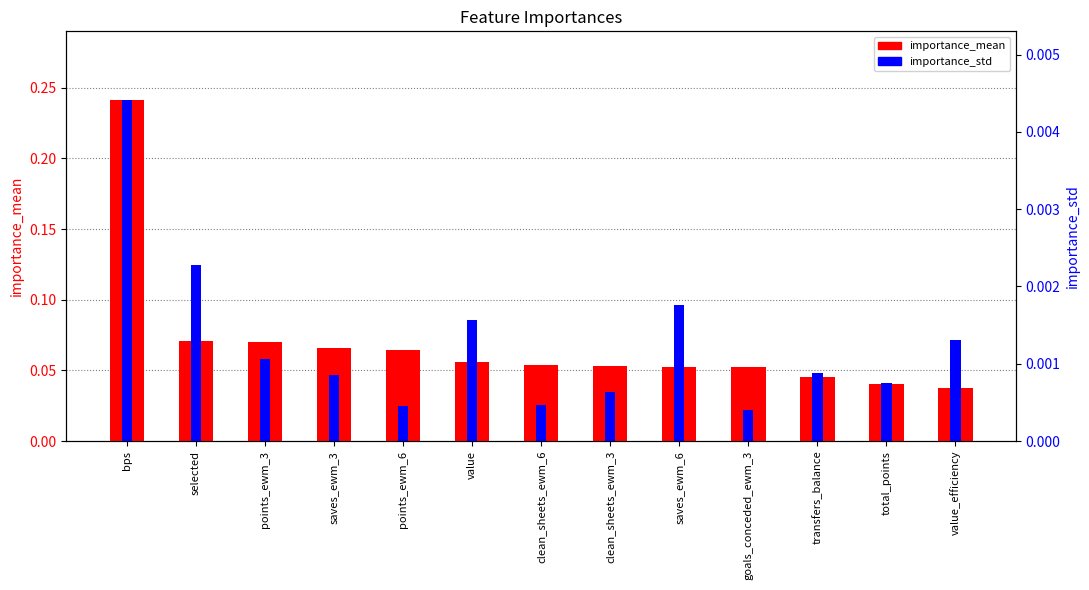

Between clean_sheets_ewm_3 and saves_ewm_6, which is larger?

clean_sheets_ewm_3